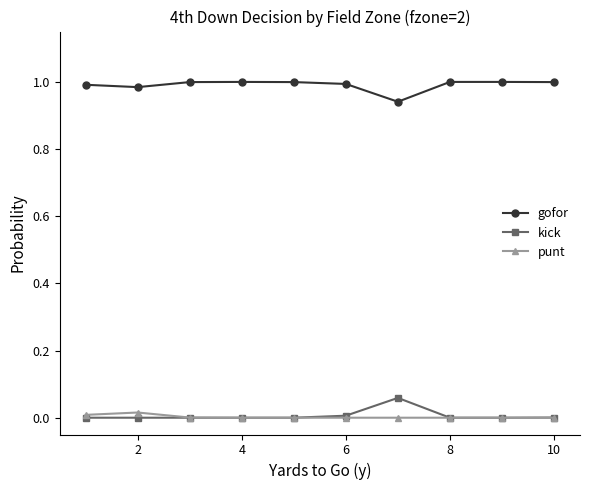

True or false: kick and gofor cross at least once.

False